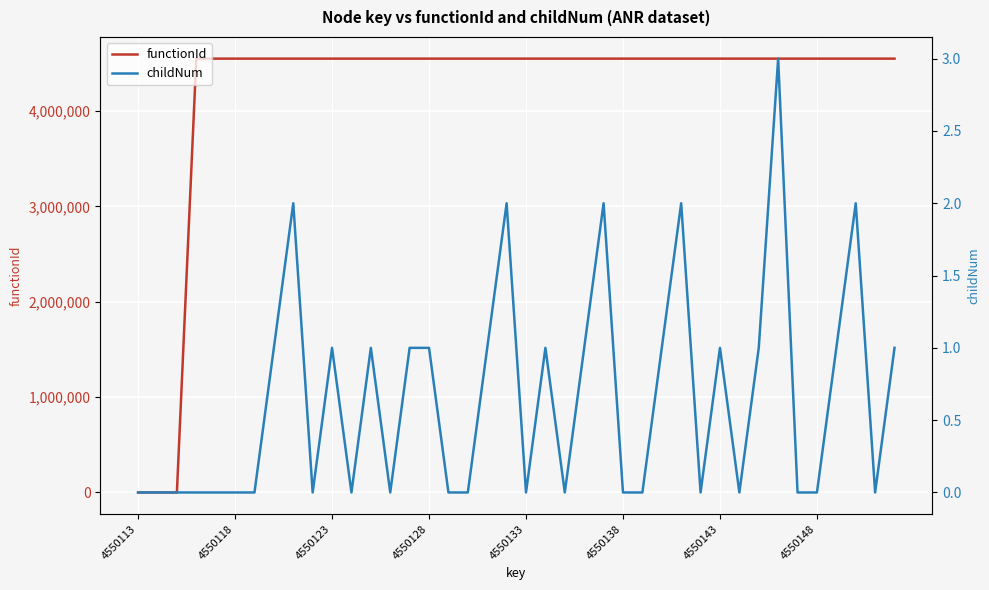

True or false: functionId has more than 2 interior local peaks.

False